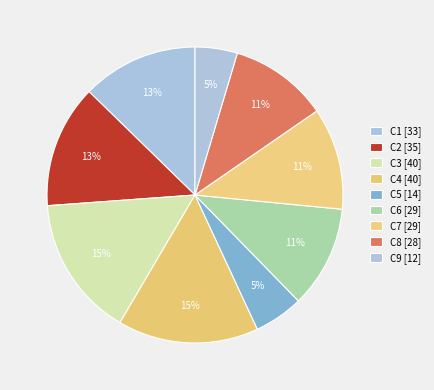

Does any single category account for the majority?

No